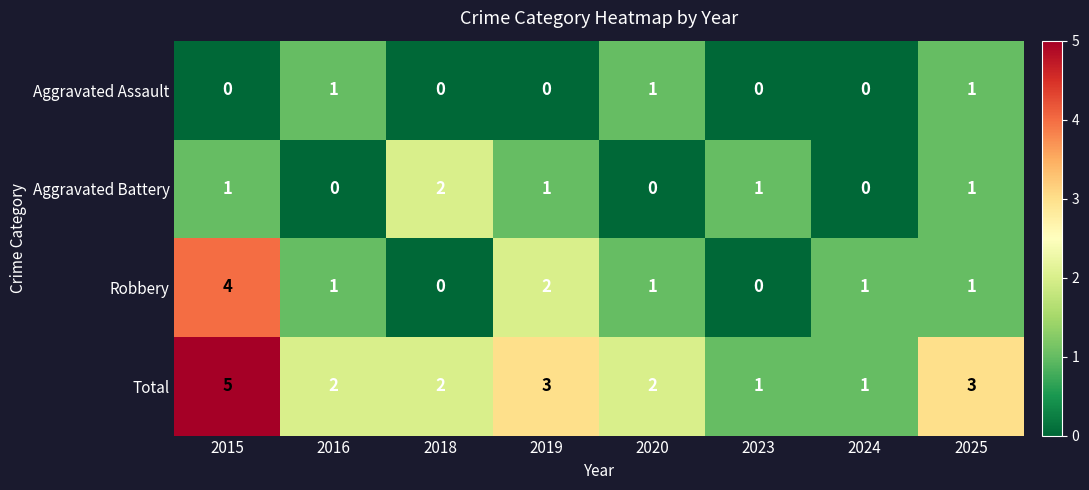

Which label corresponds to the largest value in the chart?

2015